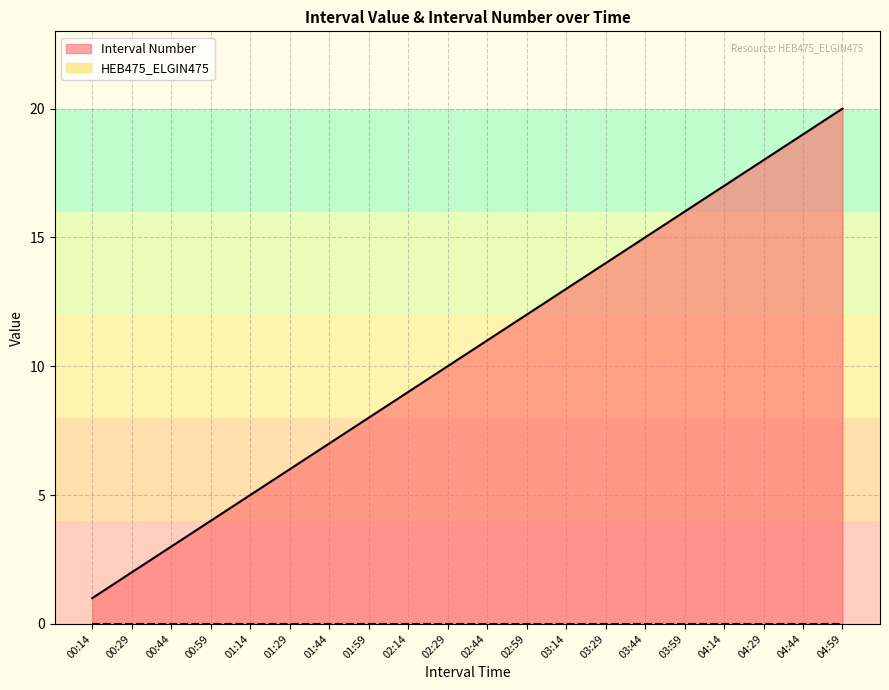

List the labels in order of value, largest first.

04:59, 04:44, 04:29, 04:14, 03:59, 03:44, 03:29, 03:14, 02:59, 02:44, 02:29, 02:14, 01:59, 01:44, 01:29, 01:14, 00:59, 00:44, 00:29, 00:14